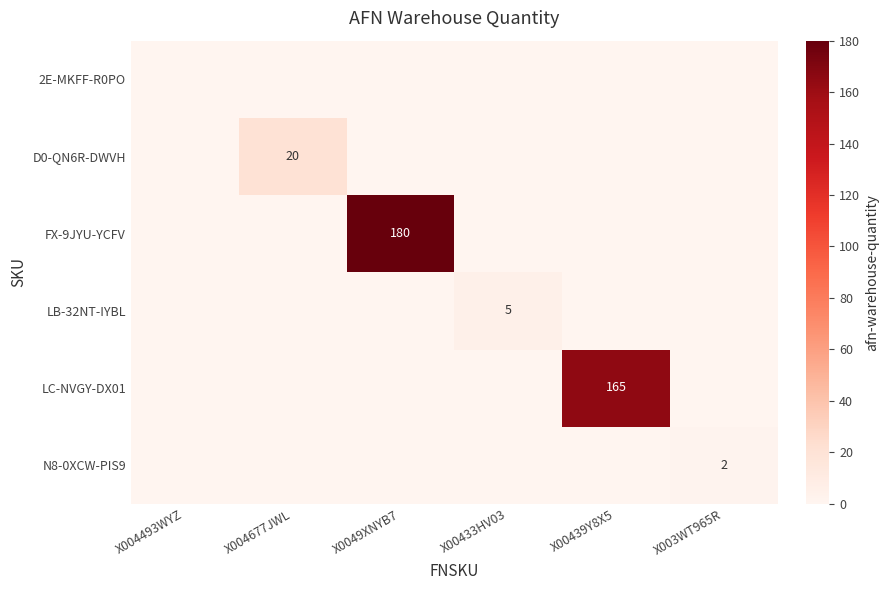

What is the difference between the maximum and minimum values in the D0-QN6R-DWVH series?

20